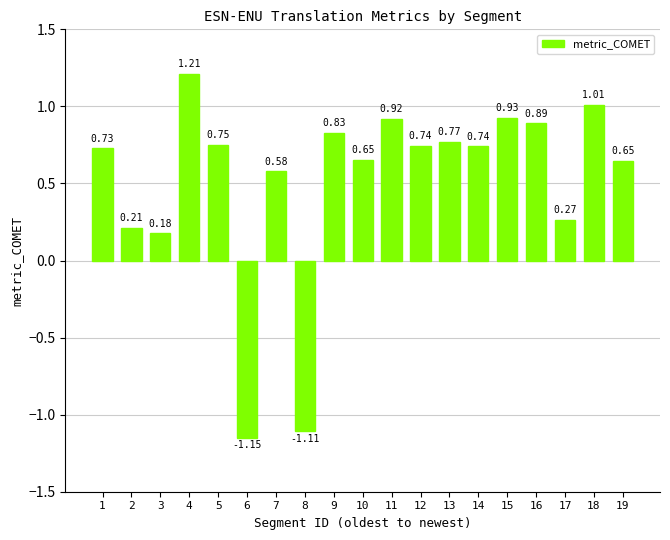

Which label corresponds to the smallest value in the chart?

6